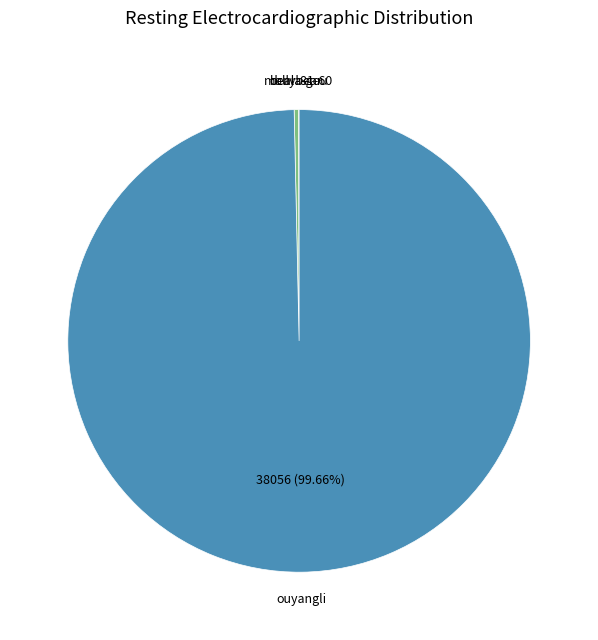

What is the largest slice in the pie chart?

ouyangli